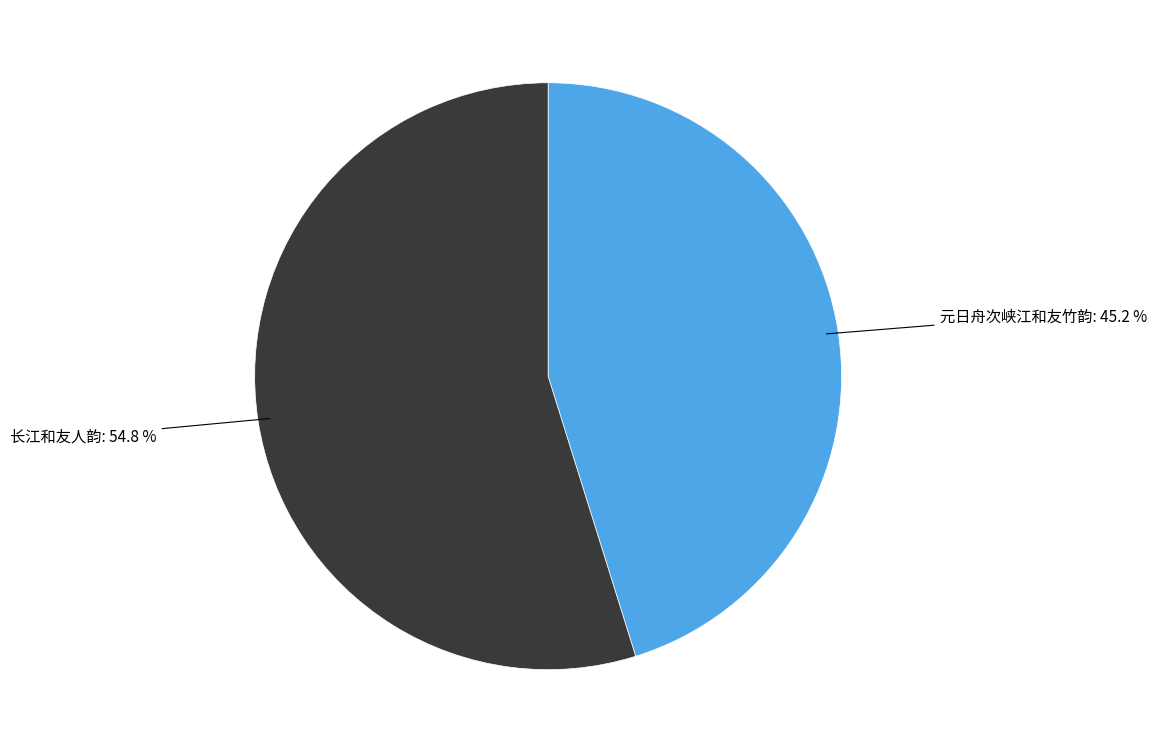

Is there any slice that represents more than half of the pie?

Yes